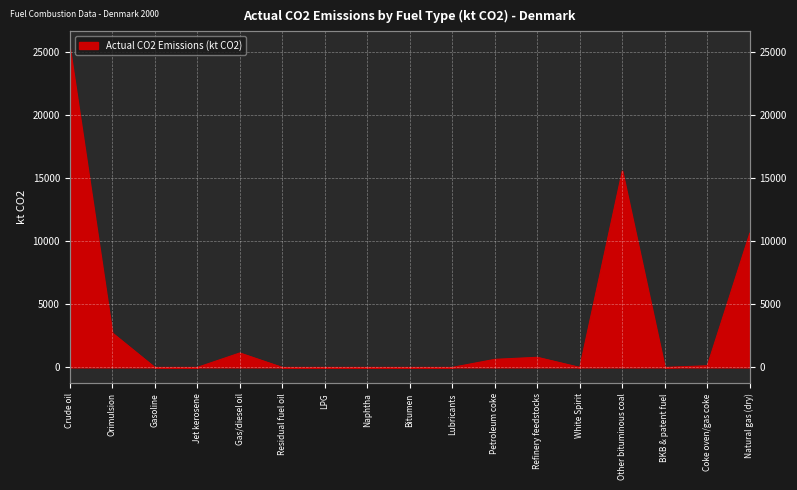

Does the chart display data point markers on the line(s)?

No